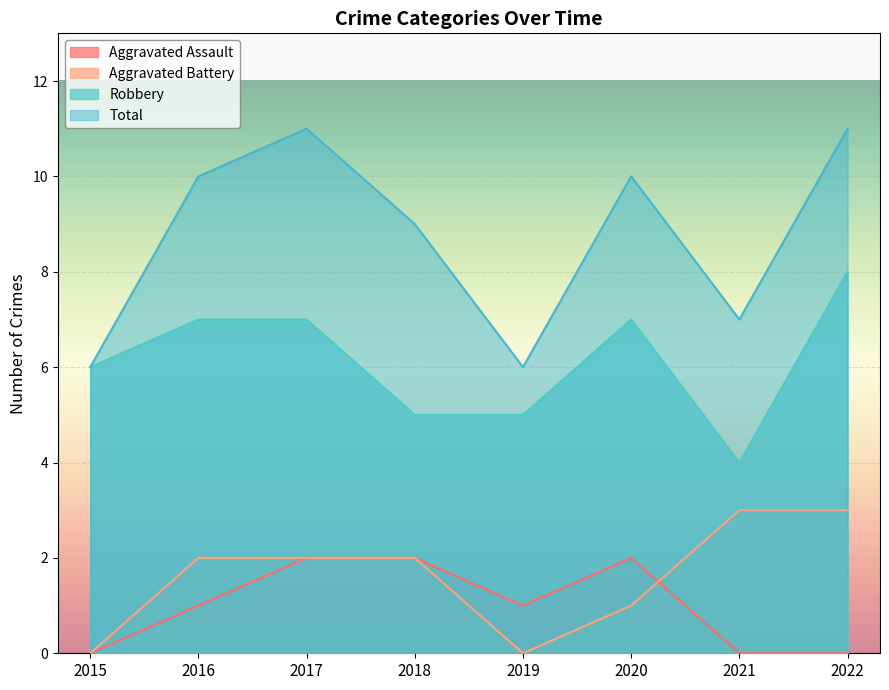

What is the total value across all series at 2022?

22